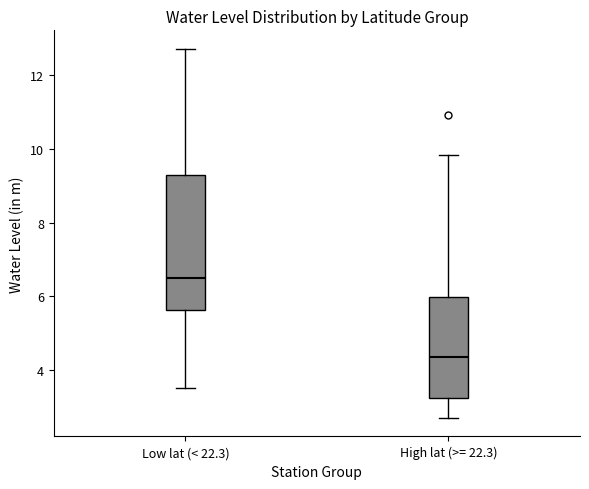

Reading left to right, transcribe this box plot: for each box, give where its median line is, the range the box spans, and where its two whiskers end, as read against the y-axis. The values are not printed on the chart, so give them approximately, as read against the axis.

Low lat (< 22.3): median 6.6, box 5.6 to 9.2, whiskers 3.6 to 12.8
High lat (>= 22.3): median 4.4, box 3.2 to 6.0, whiskers 2.8 to 9.8